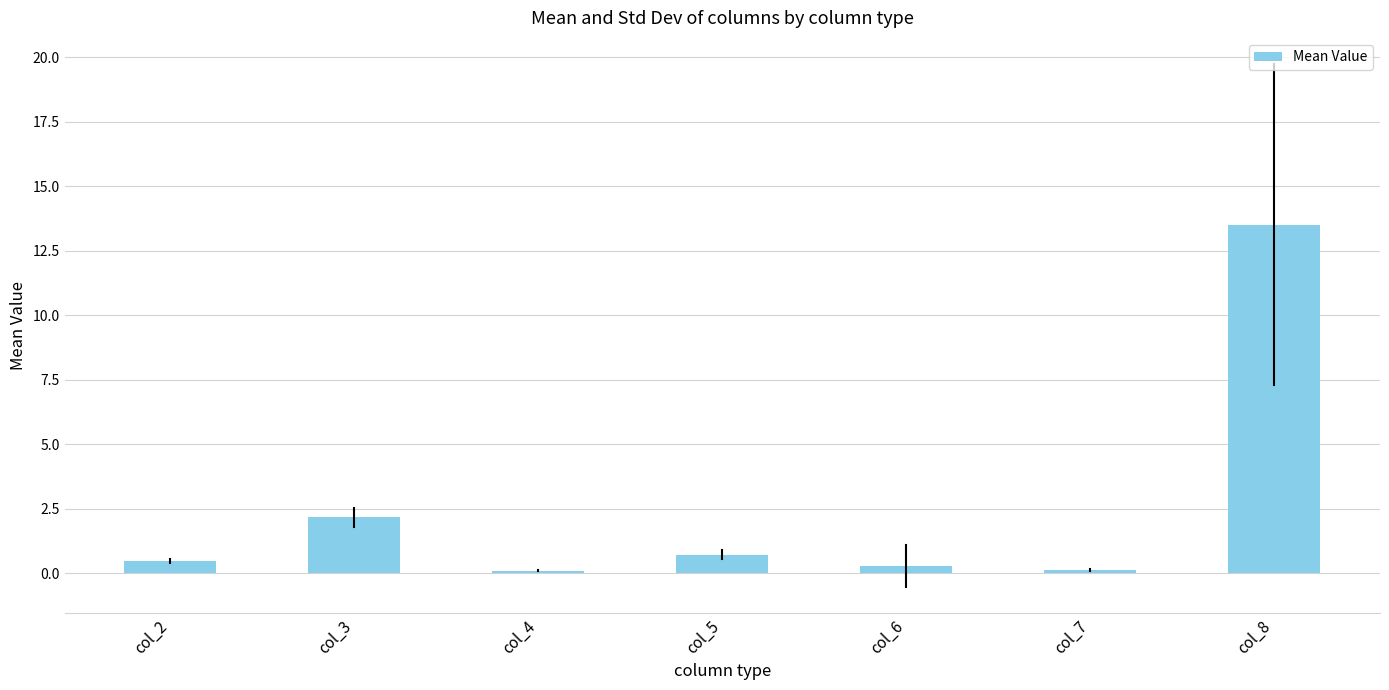

Reading right to left, list all the values displayed in this chart.

13.5	0.1	0.3	0.7	0.1	2.2	0.5